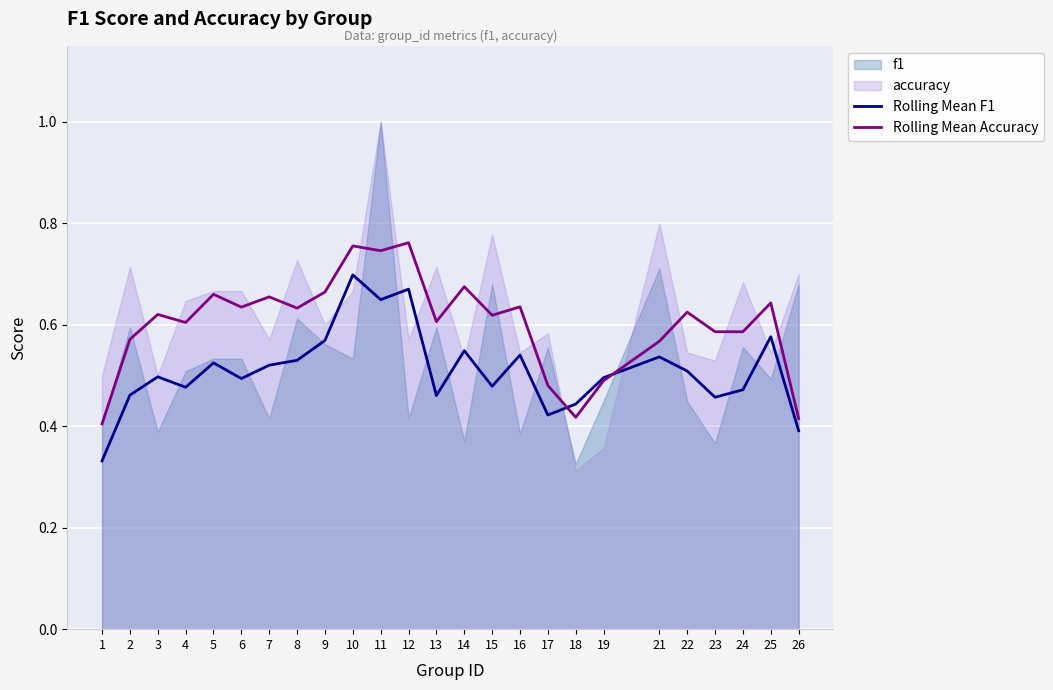

What is the difference between the Rolling Mean F1 values at 4 and 11?

0.2